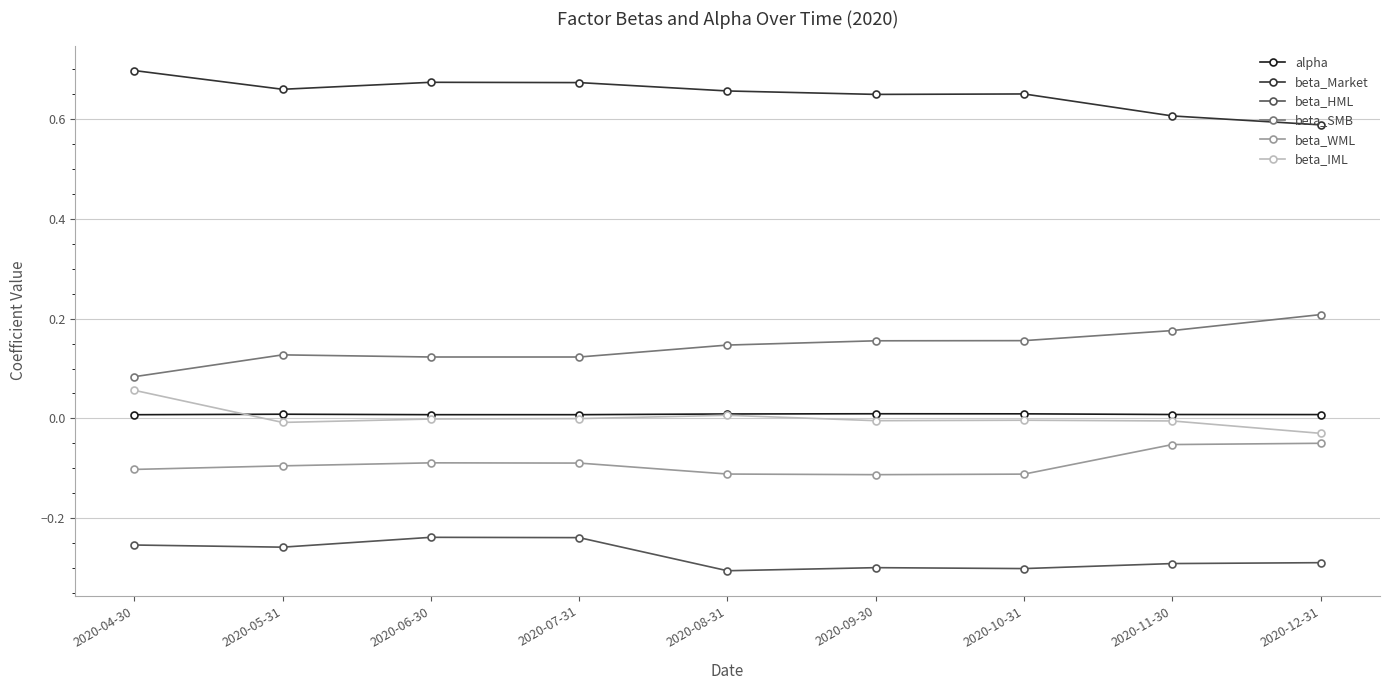

Is it true that alpha equals 0.0 at 2020-10-31?

True